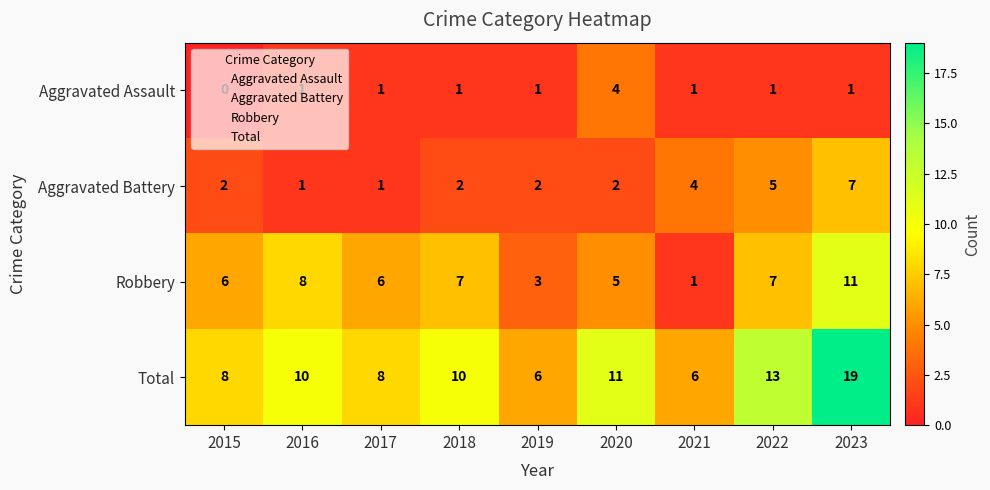

Is it true that Total equals 8 at 2017?

True